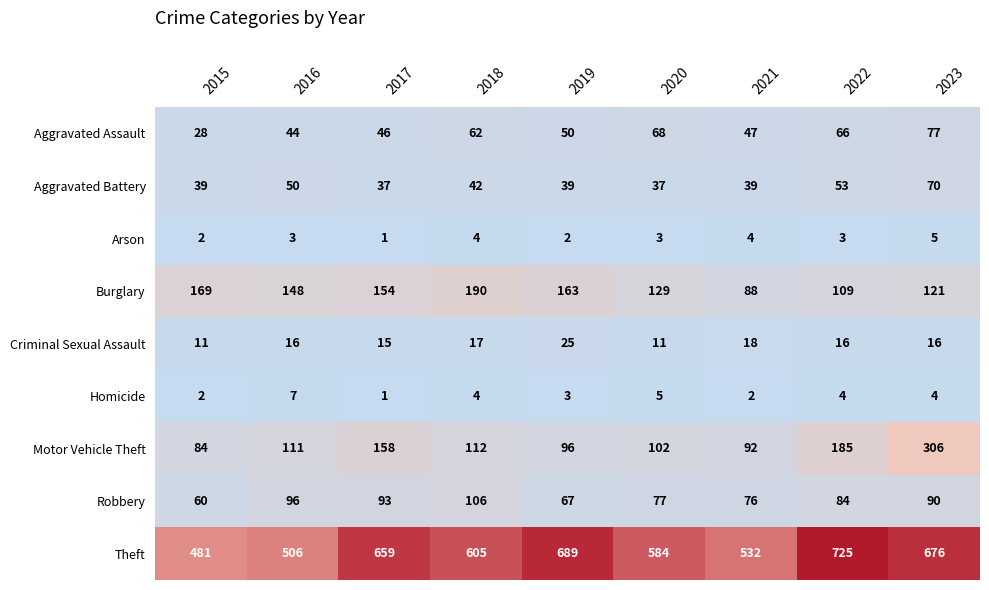

What is the difference between the highest and lowest values at 2021?

530